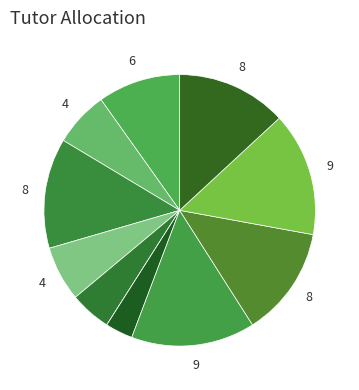

How many slices are in this pie chart?

11